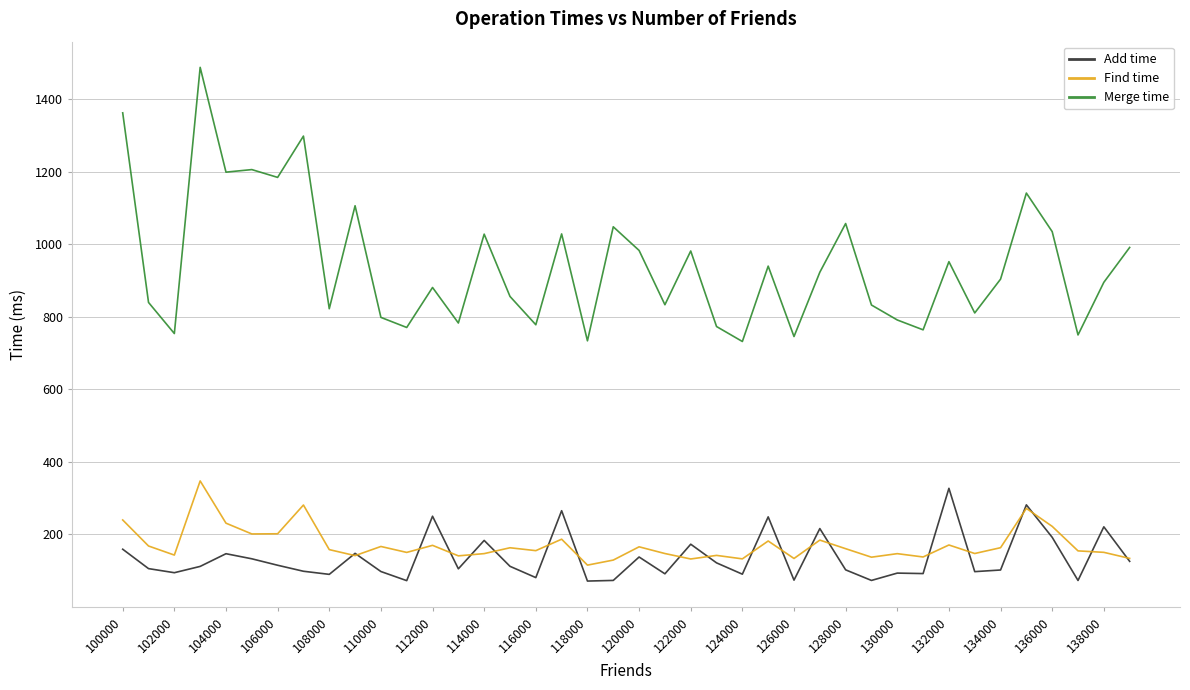

What is the difference between the maximum and minimum values in the Merge time series?

755.4